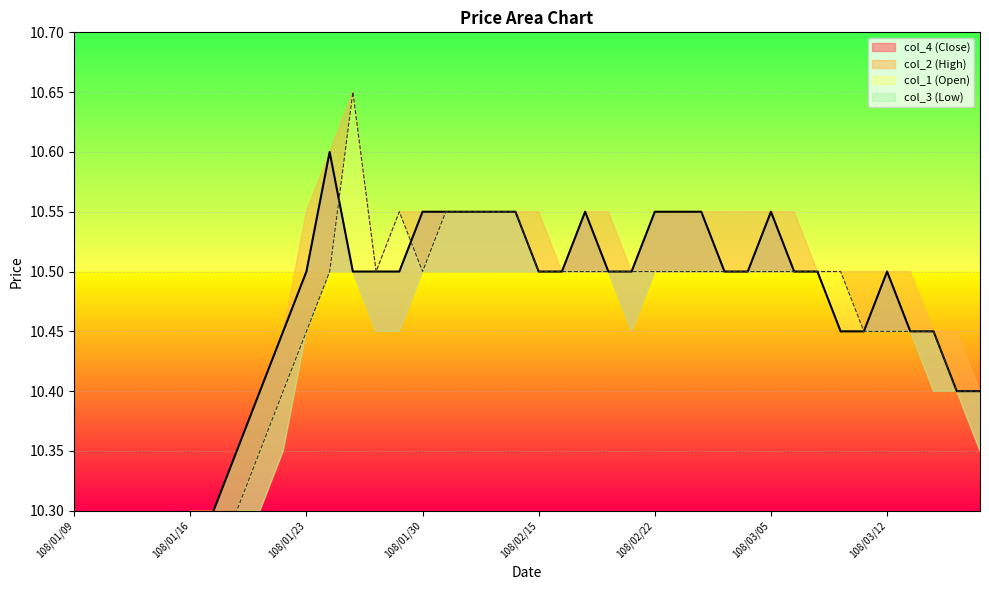

True or false: col_1 and col_4 intersect in this chart.

True